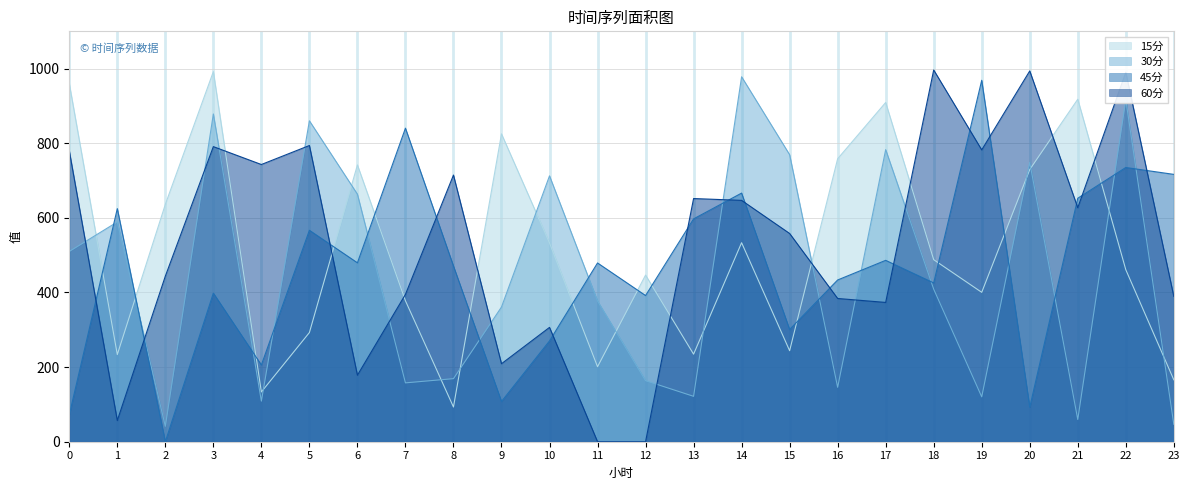

Count the number of categories in the chart.

24